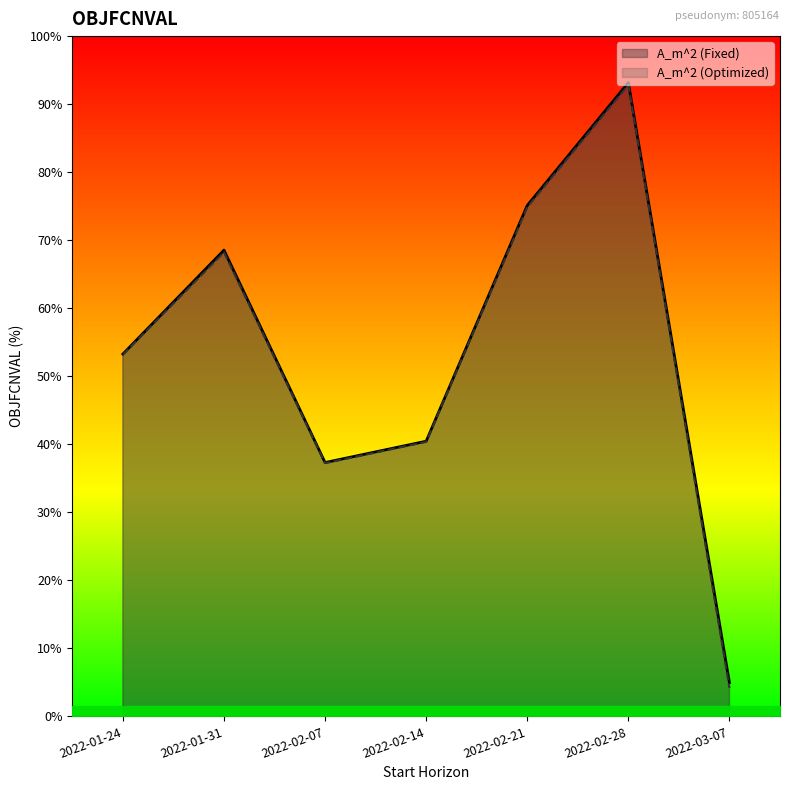

Which series changed the most between 2022-02-07 and 2022-03-07?

A_m^2 (Optimized)